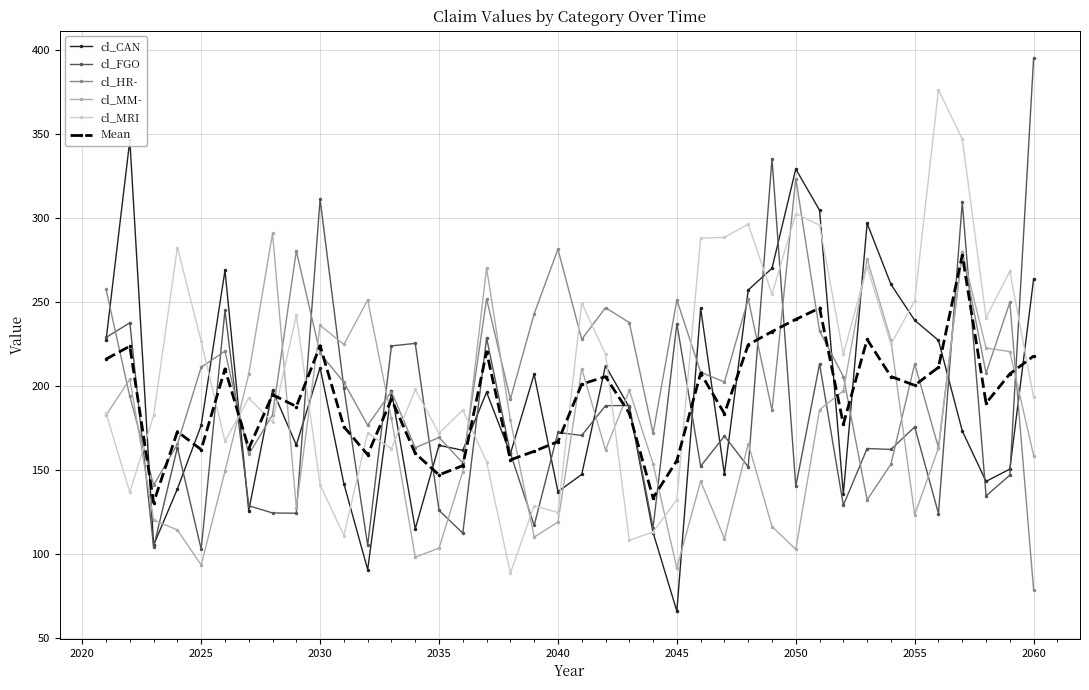

The value of cl_HR- at 2045 is 251.1. True or false?

True